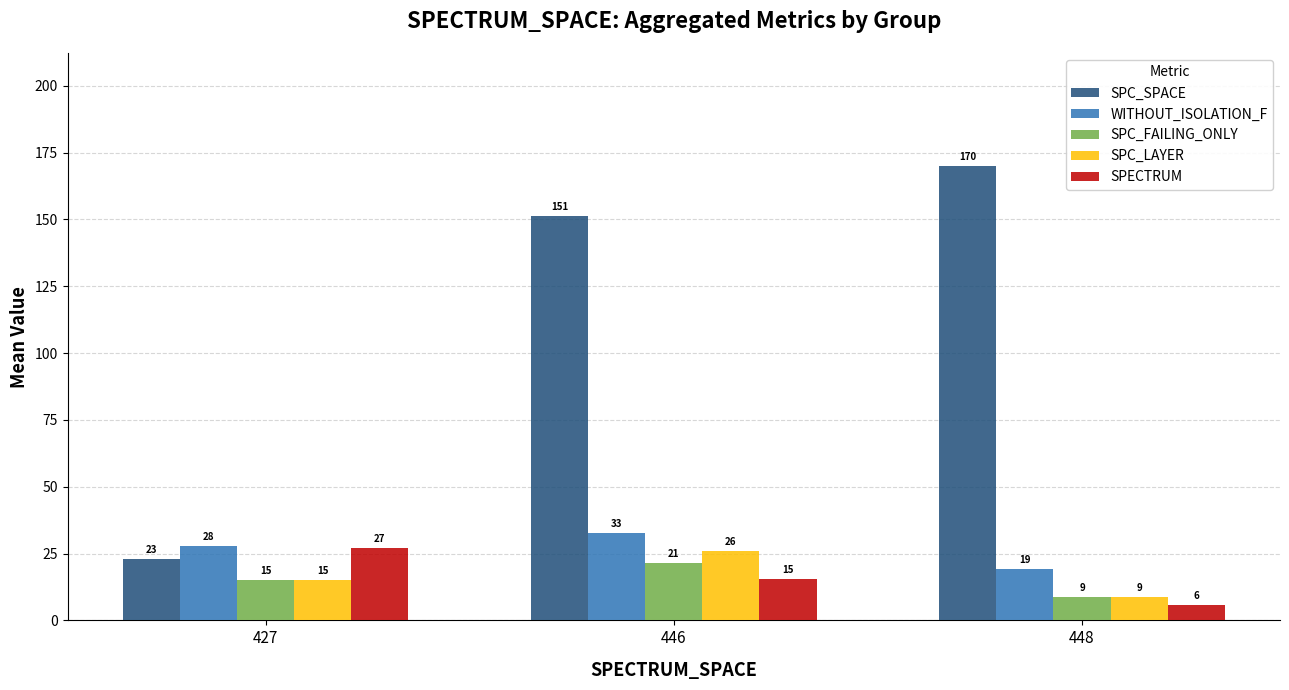

The value of WITHOUT_ISOLATION_F at 448 is 19.3. True or false?

True